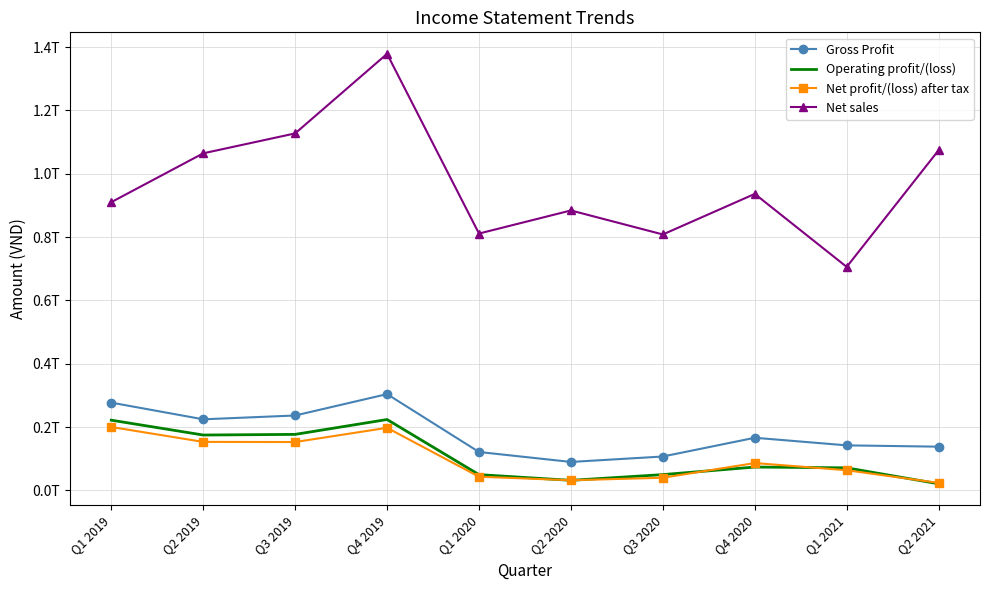

What are all the series names shown in the legend?

Gross Profit, Operating profit/(loss), Net profit/(loss) after tax, Net sales